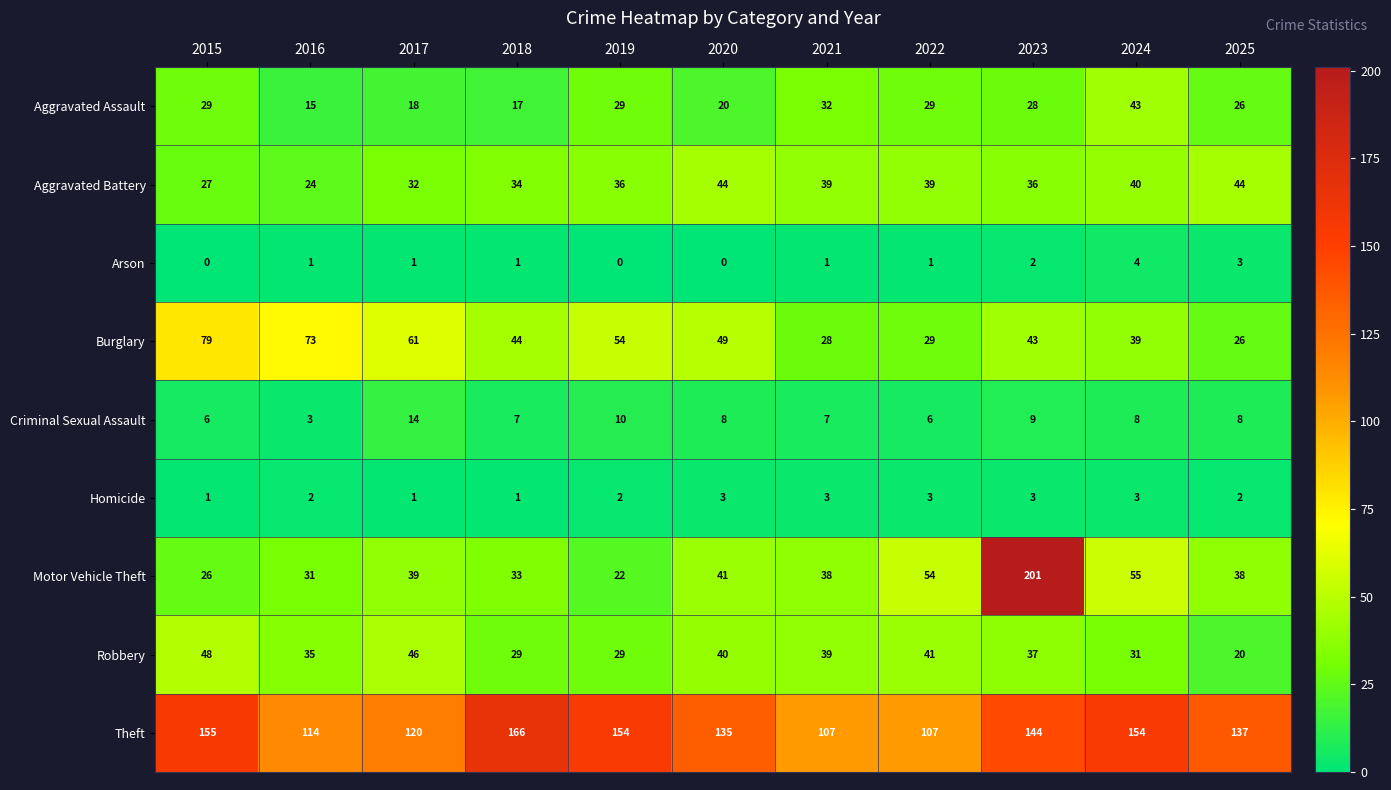

True or false: Arson has a value of 2 at 2019.

False